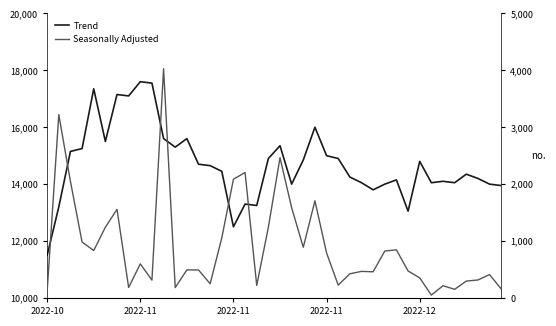

What is the value of the Seasonally Adjusted point at the 6th from the left?

1243